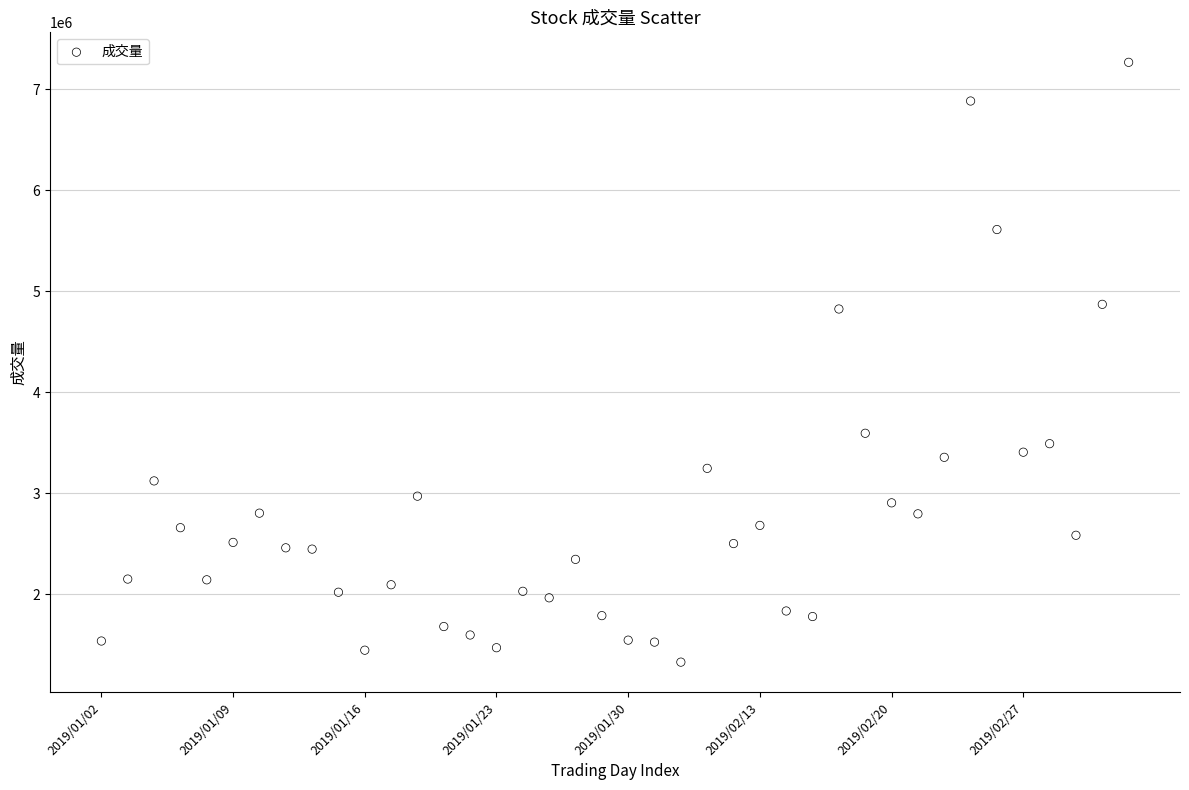

What is the range of Y values (max minus min)?

5939612